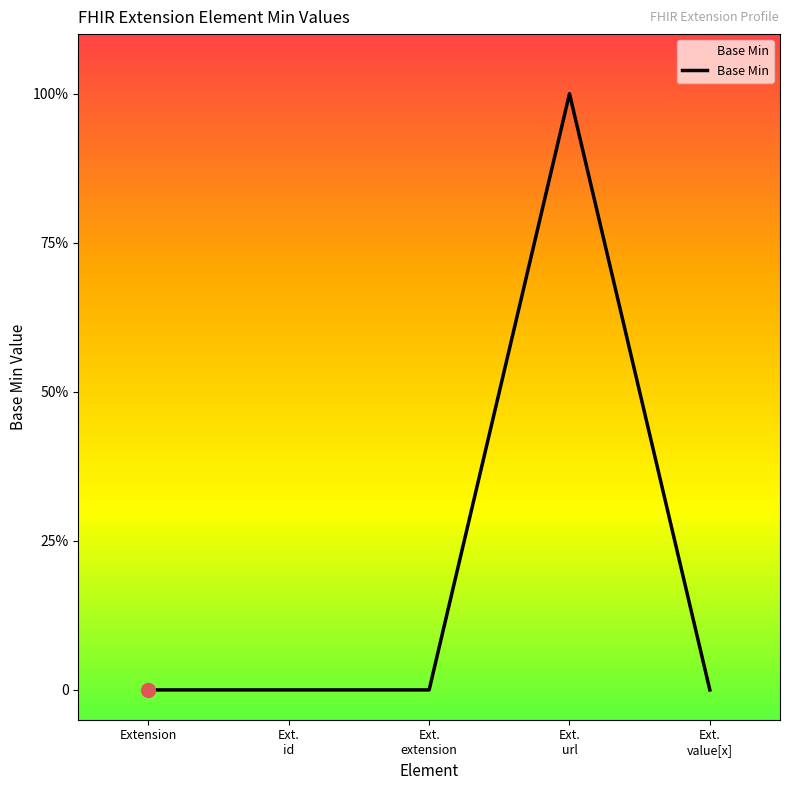

Is this an area chart (filled region under the line)?

Yes